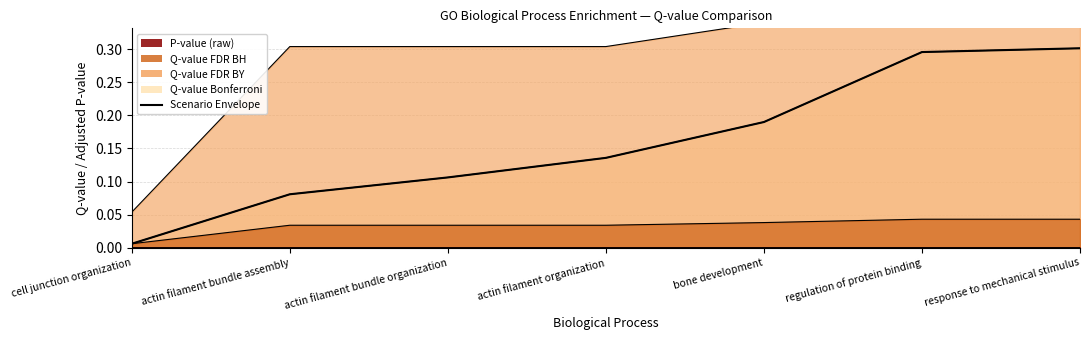

What is the value of the 7th point from the left?

0.3